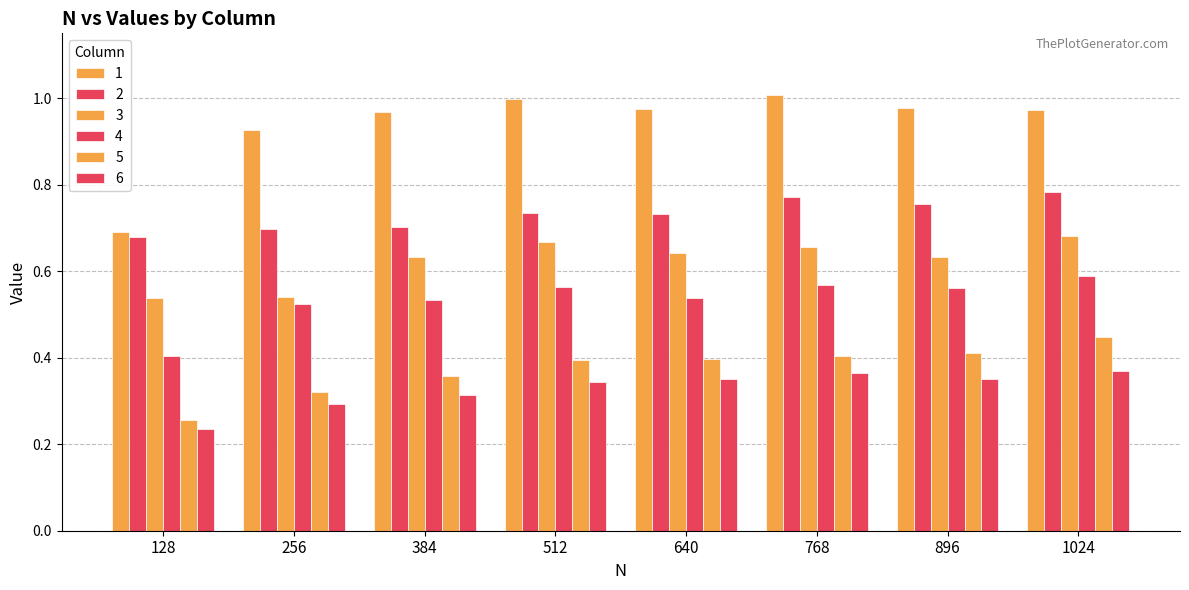

What is the total value across all series at 1024?

3.8